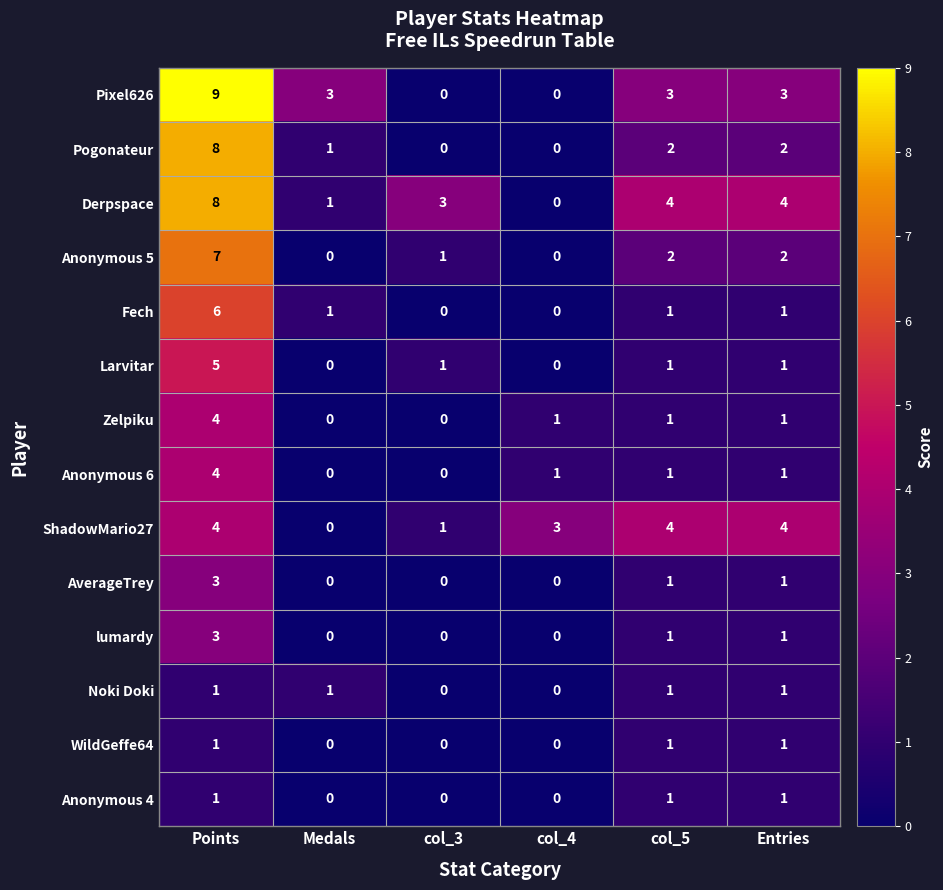

Which series has the largest range (max minus min)?

Pixel626